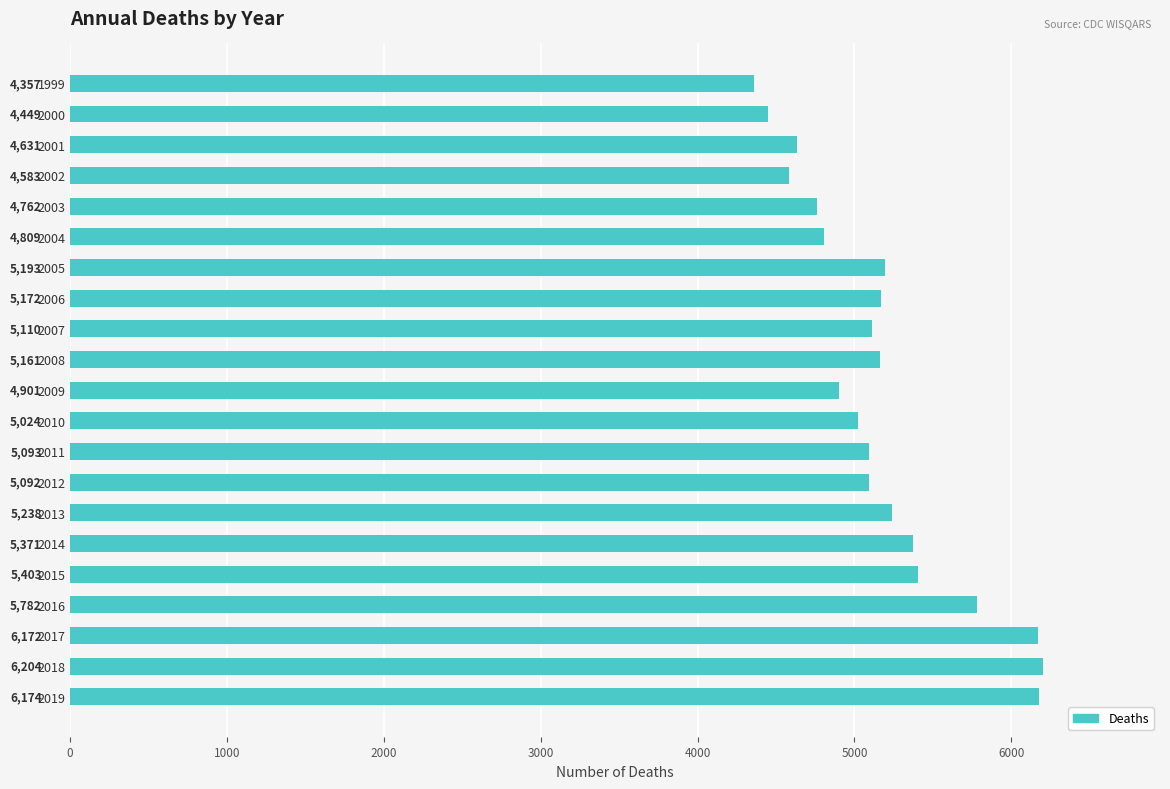

What is the difference between the maximum and minimum values?

1847